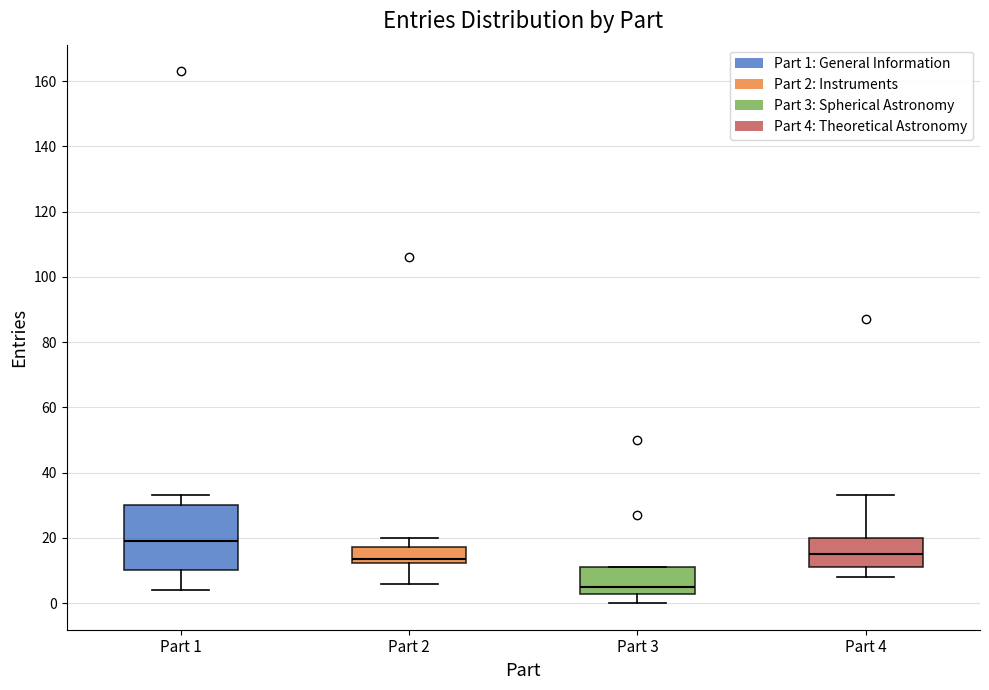

Which box has the highest median line?

Part 1